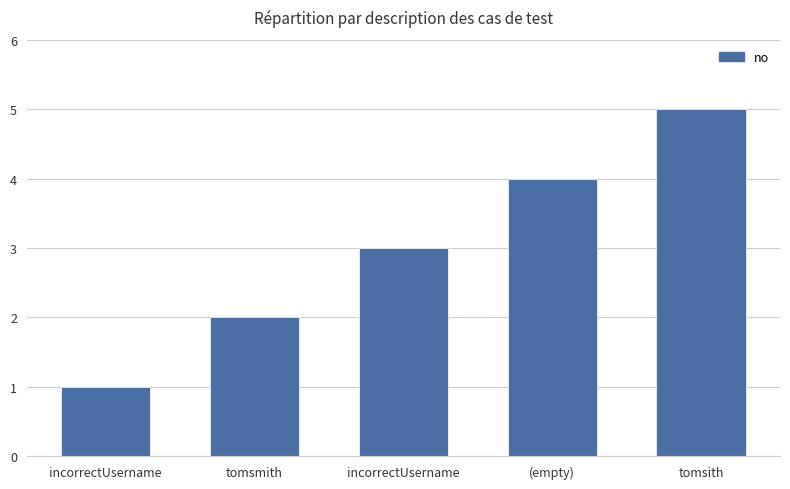

Where is the data nearest to the value 3?

incorrectUsername